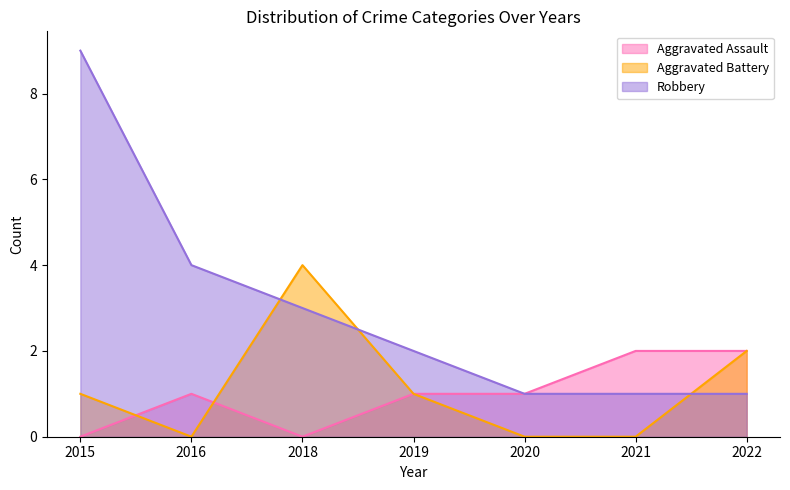

Reading left to right, what are all the values shown in this chart?

Aggravated Assault: 0	1	0	1	1	2	2
Aggravated Battery: 1	0	4	1	0	0	2
Robbery: 9	4	3	2	1	1	1